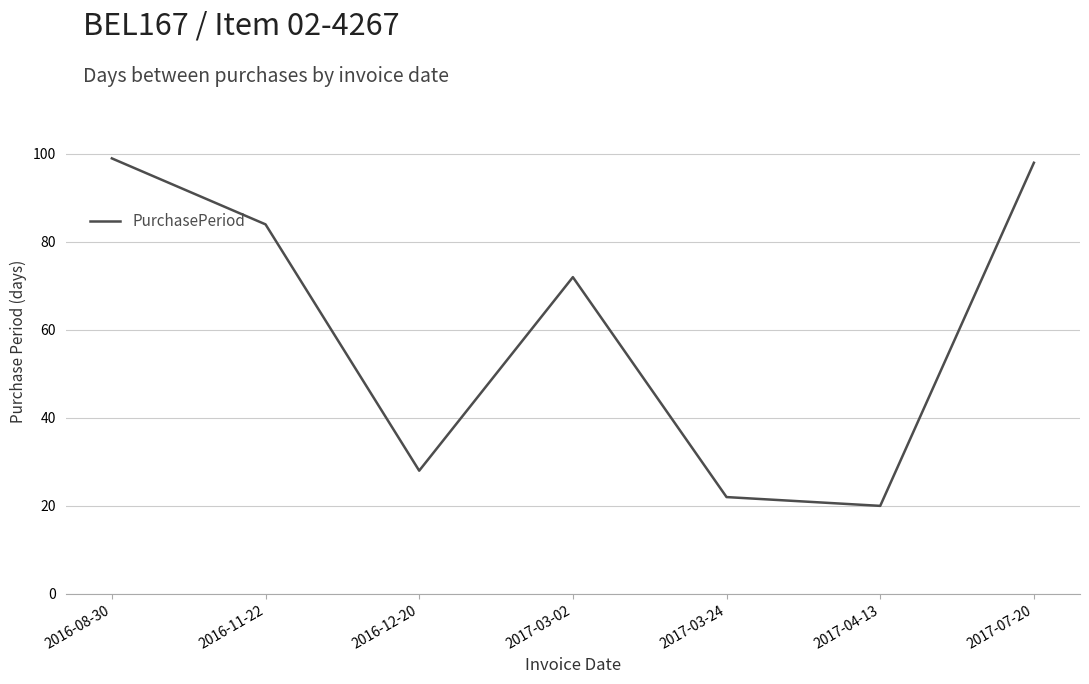

What position from the left is 2017-04-13?

6